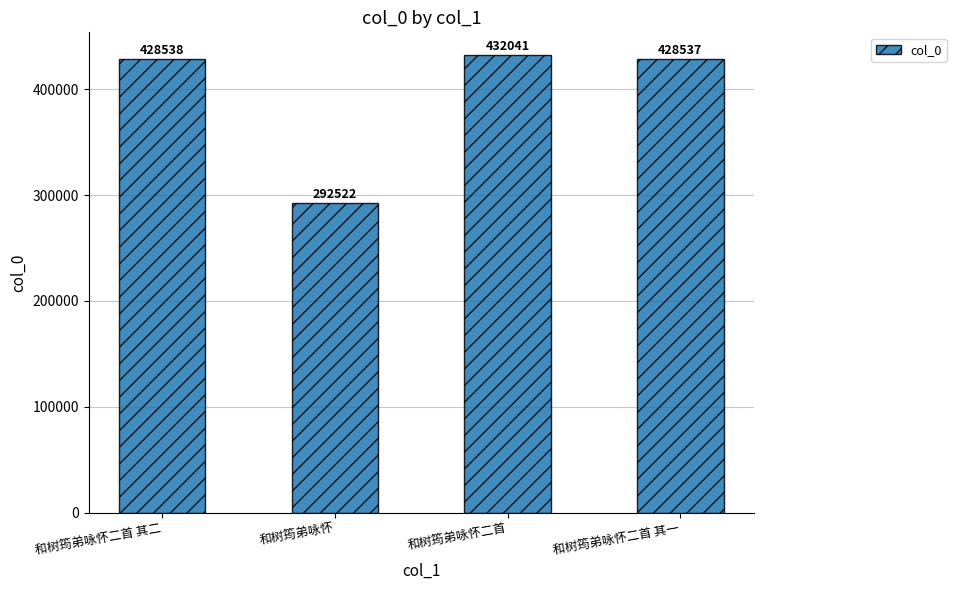

What is the maximum value shown in the chart?

432041